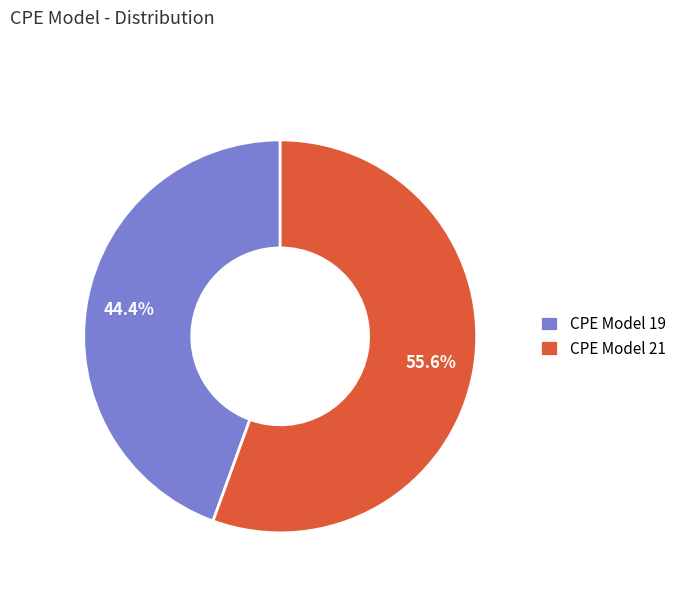

How many segments does this pie chart have?

2